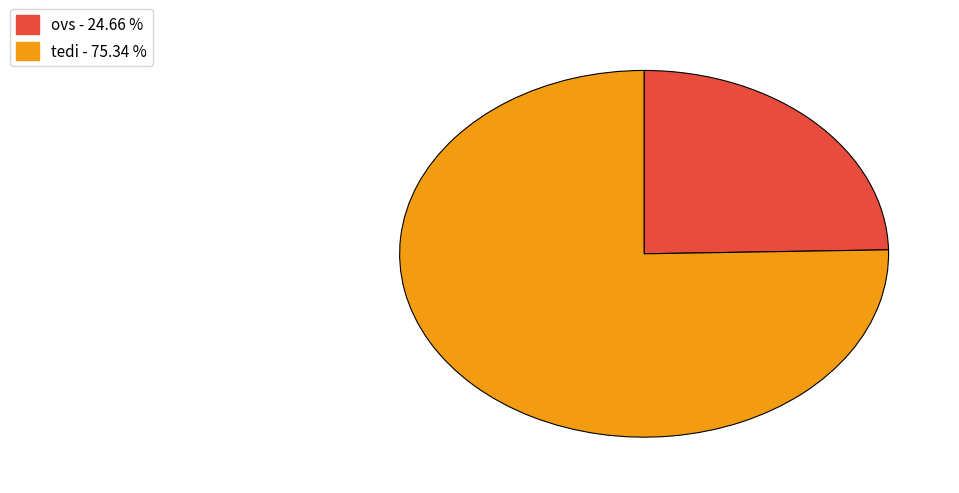

How many segments does this pie chart have?

2